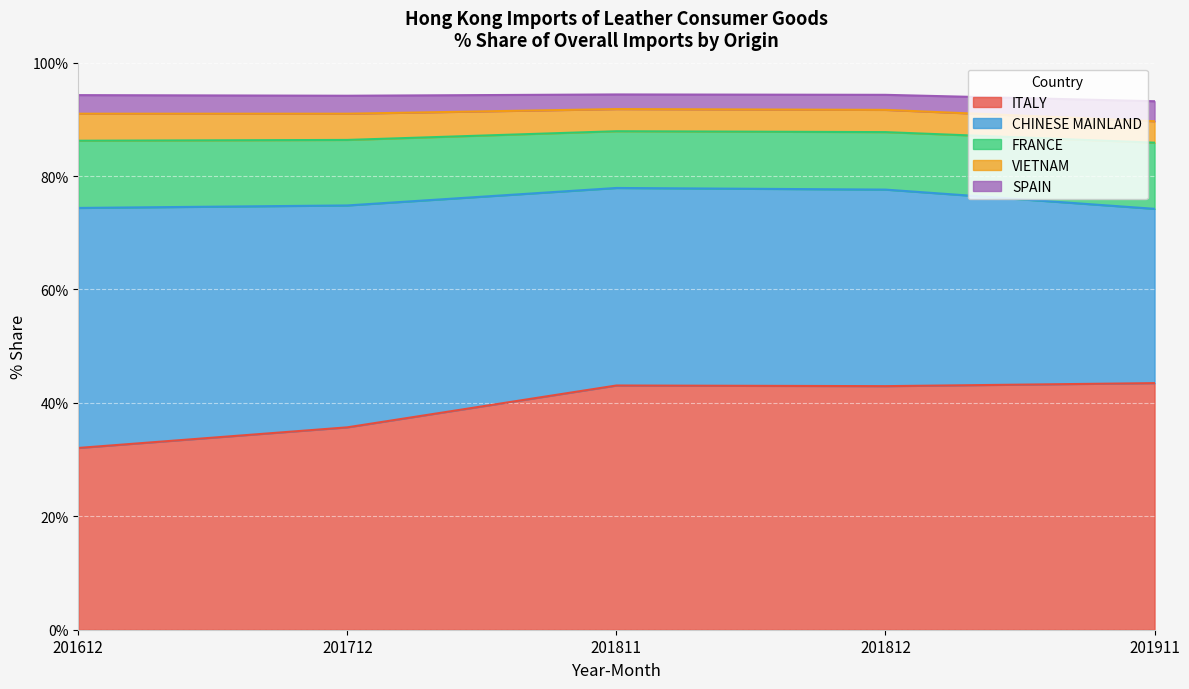

Which category has the highest value across all series?

201811